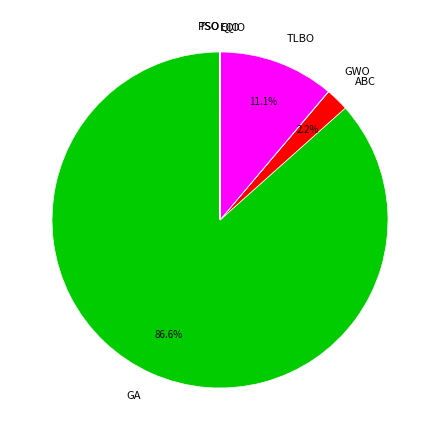

Is there a majority slice in this chart?

Yes